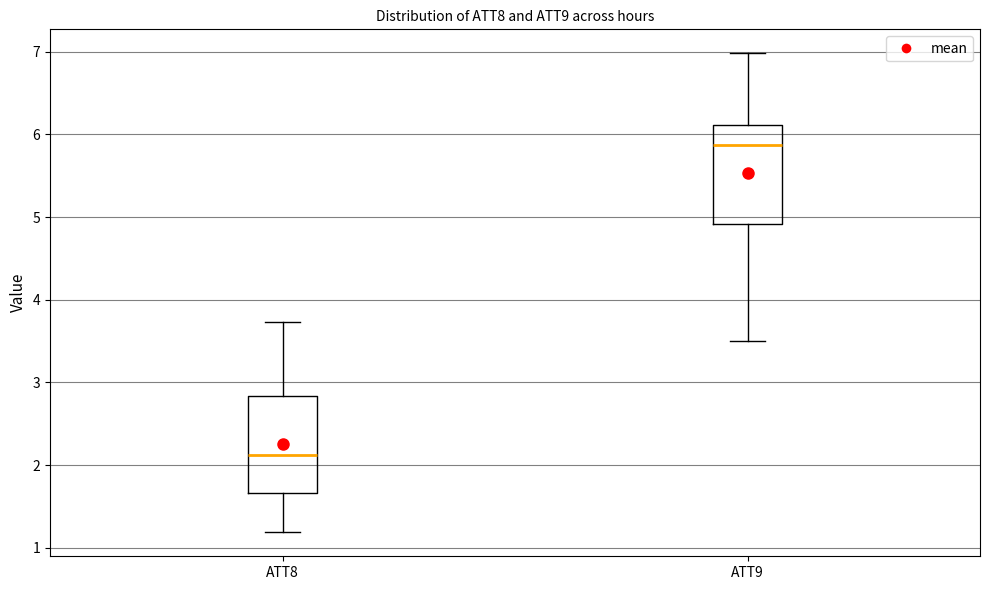

Which box's median line is the highest?

ATT9